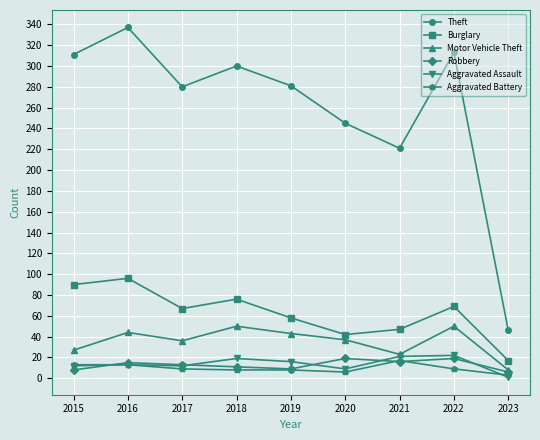

What is the maximum value shown in the chart?

337